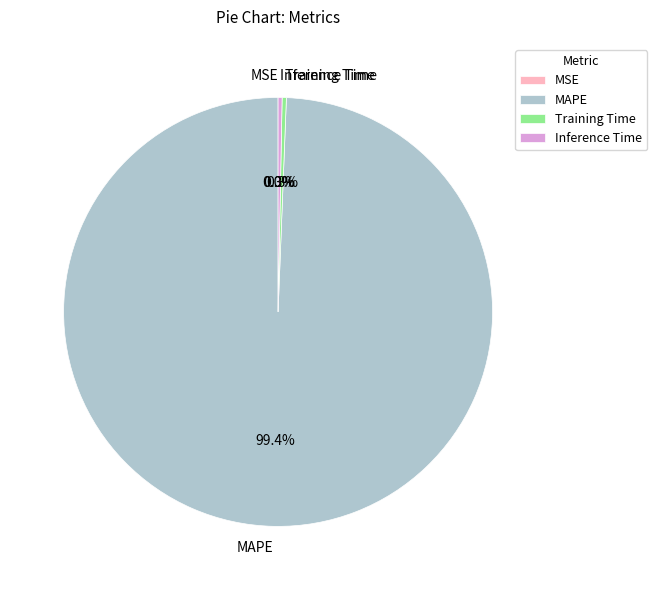

What percentage do Inference Time and Training Time together represent?

0.6%